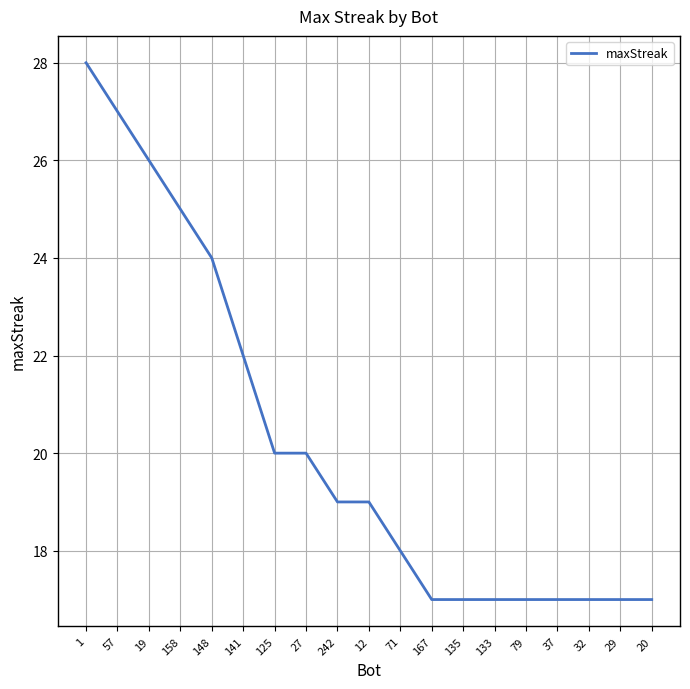

What is the difference between the values at 167 and 141?

5